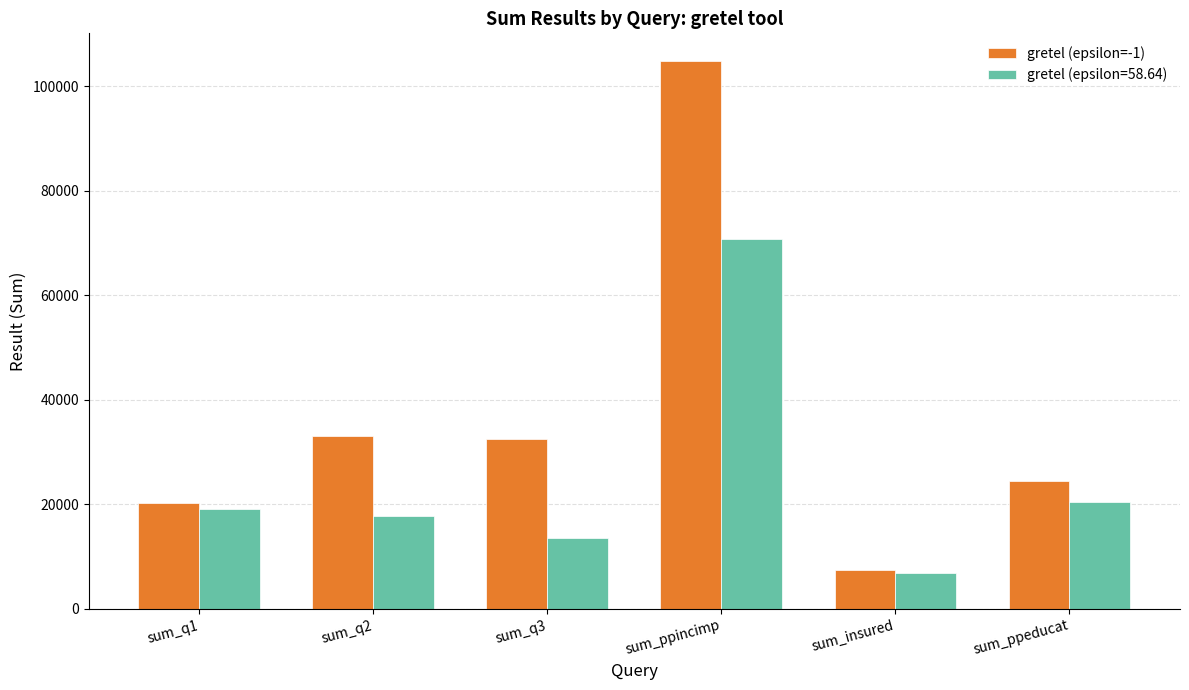

The gretel (epsilon=58.64) series shows 70762 at sum_ppincimp. True or false?

True